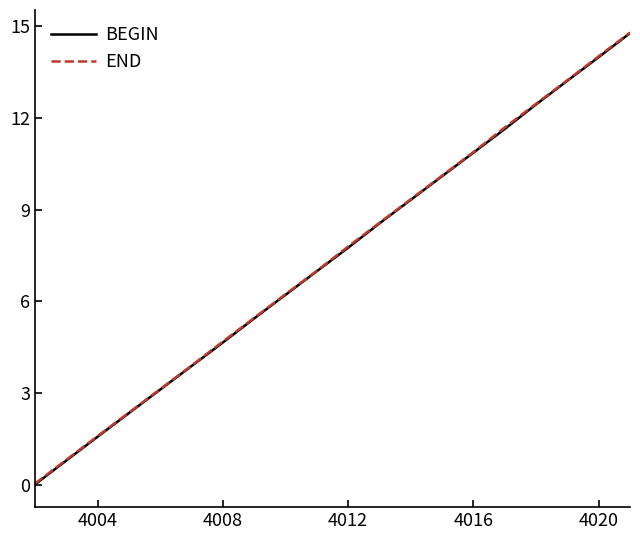

What is the difference between the maximum and minimum values in the END series?

14.8